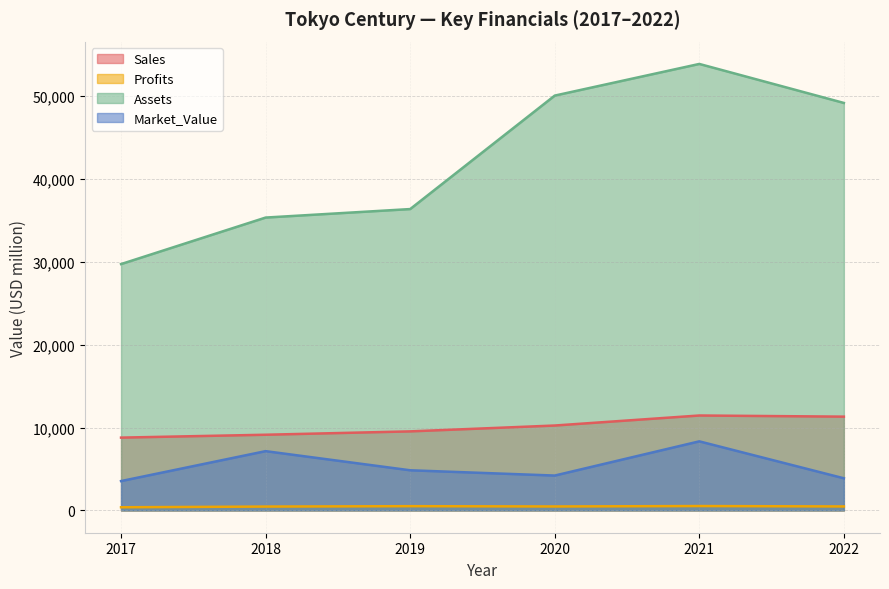

List the series in order of their peak value, highest first.

Assets, Sales, Market_Value, Profits